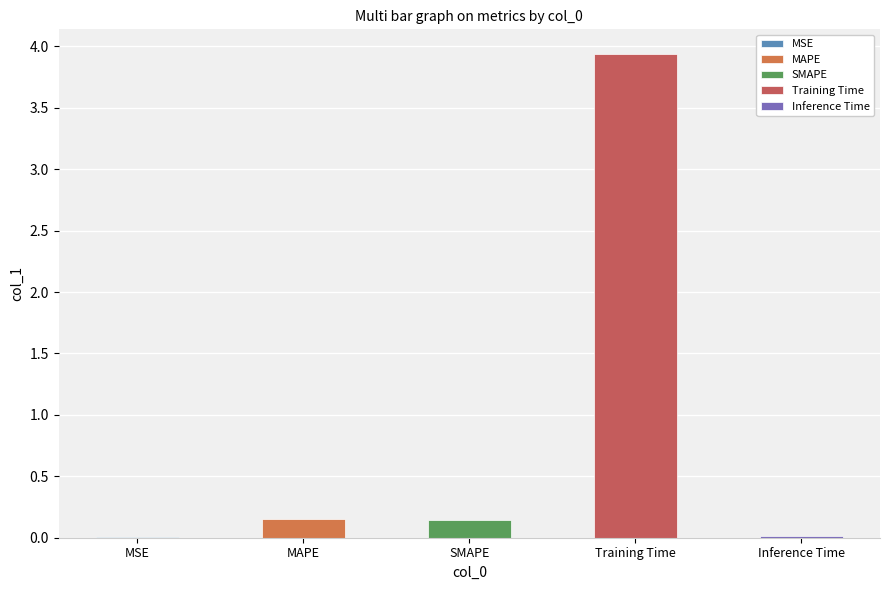

List the labels in order of value, smallest first.

MSE, Inference Time, SMAPE, MAPE, Training Time